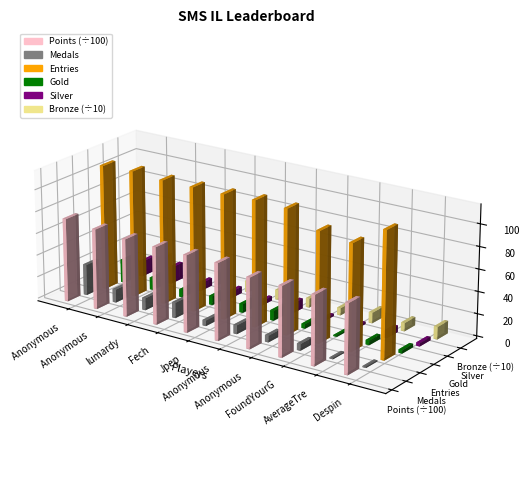

List the series in order of their peak value, highest first.

Points, Entries, Bronze, Medals, Gold, Silver